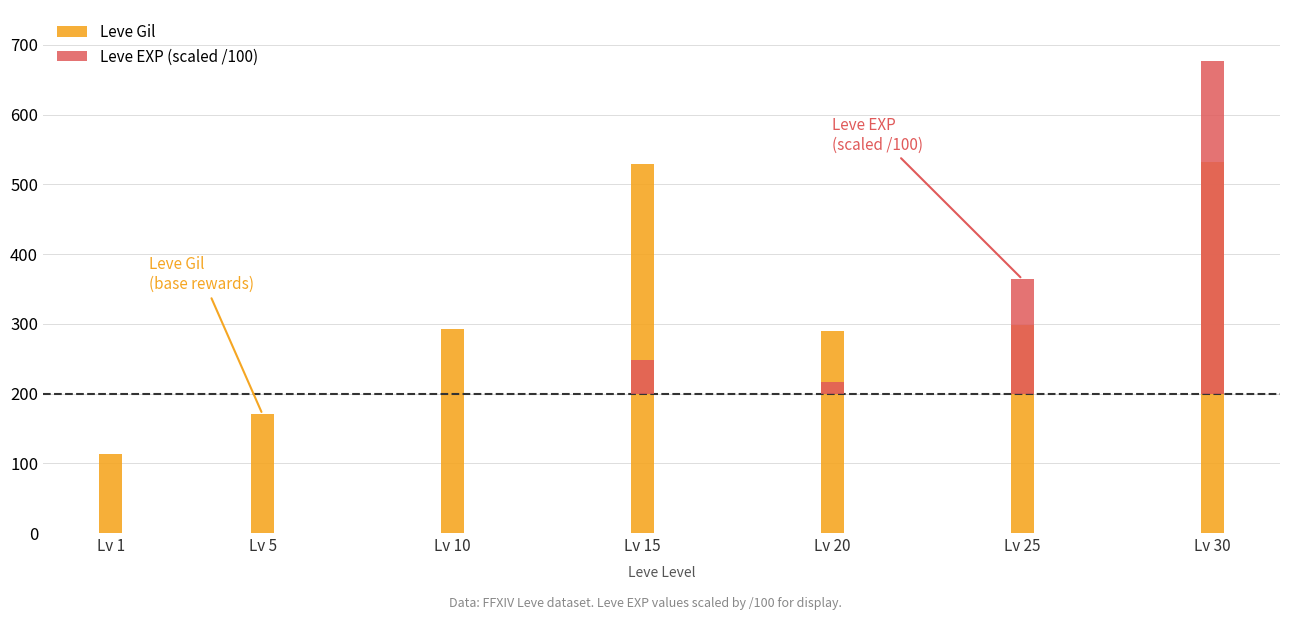

What is the highest value of the Leve EXP (scaled /100) series?

477.3